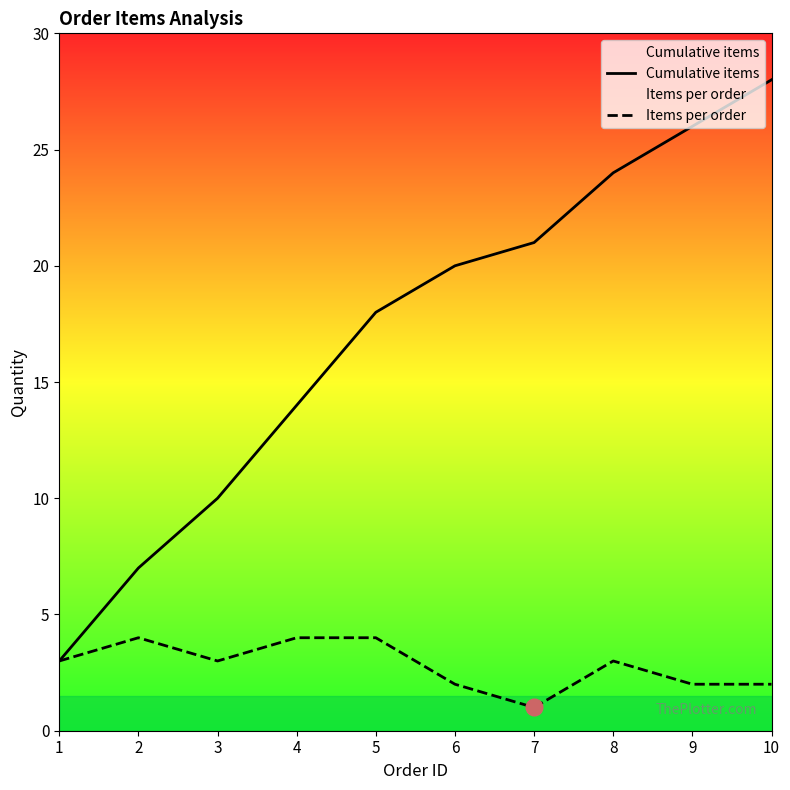

List the series in order of their peak value, lowest first.

Items per order, Cumulative items